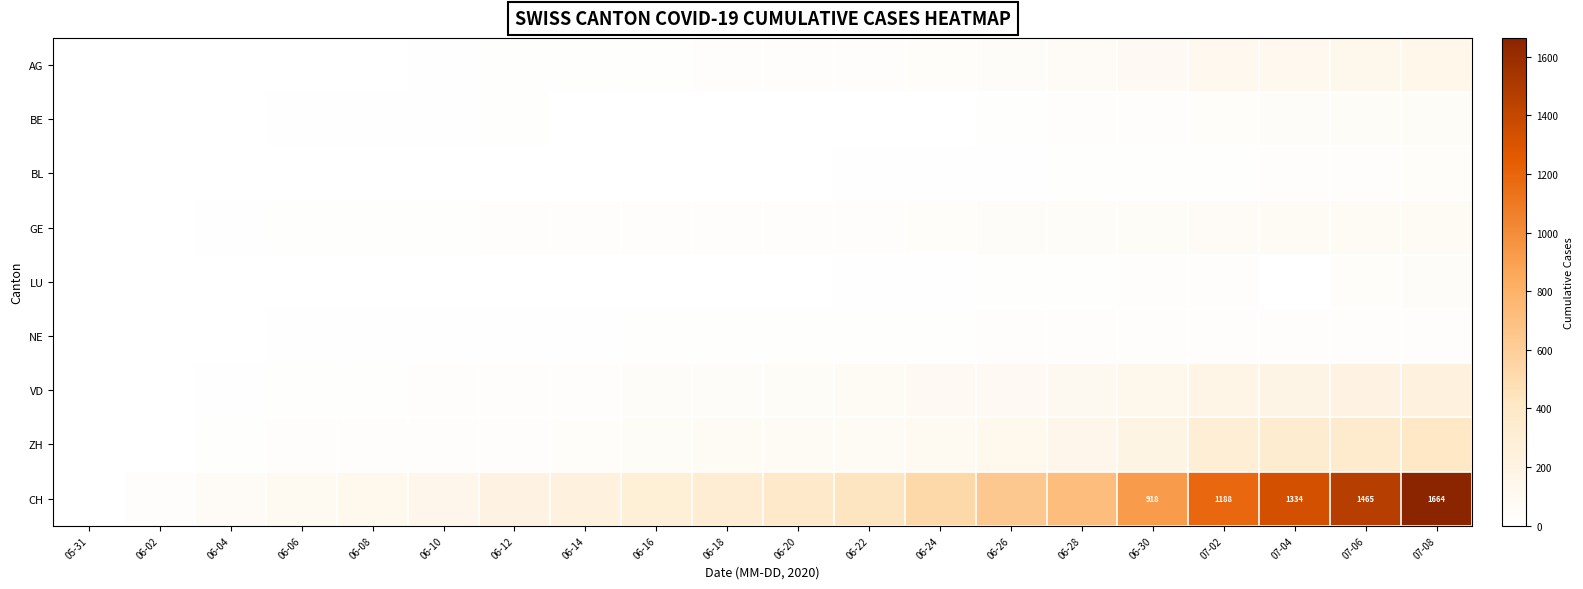

How many data points in NE are above 17?

9